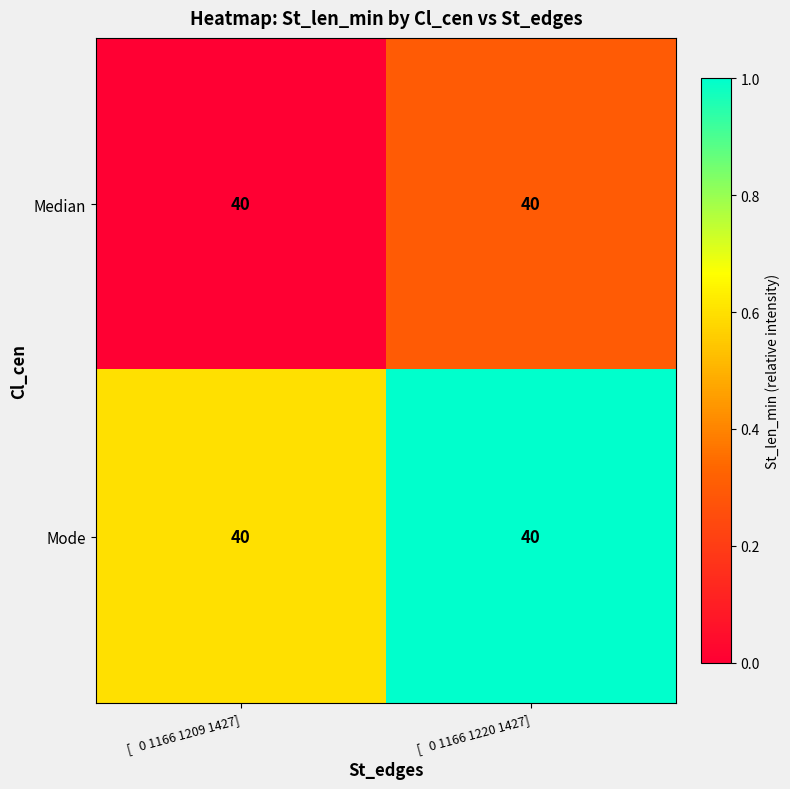

At which category is the sum across all series the highest?

[   0 1166 1220 1427]